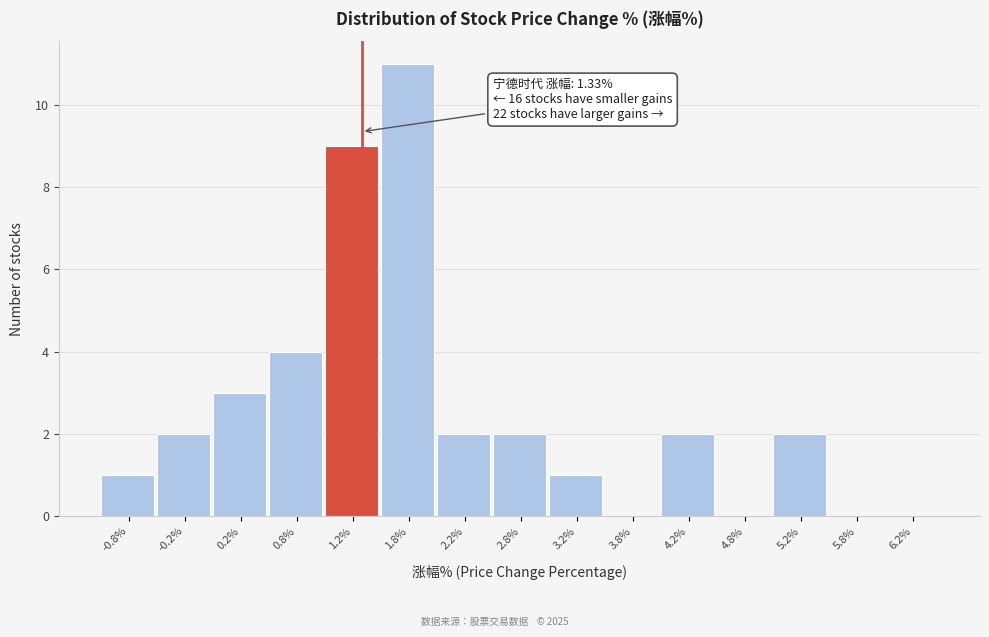

Over which range of the x-axis is the bar tallest?

1.5 to 2.0